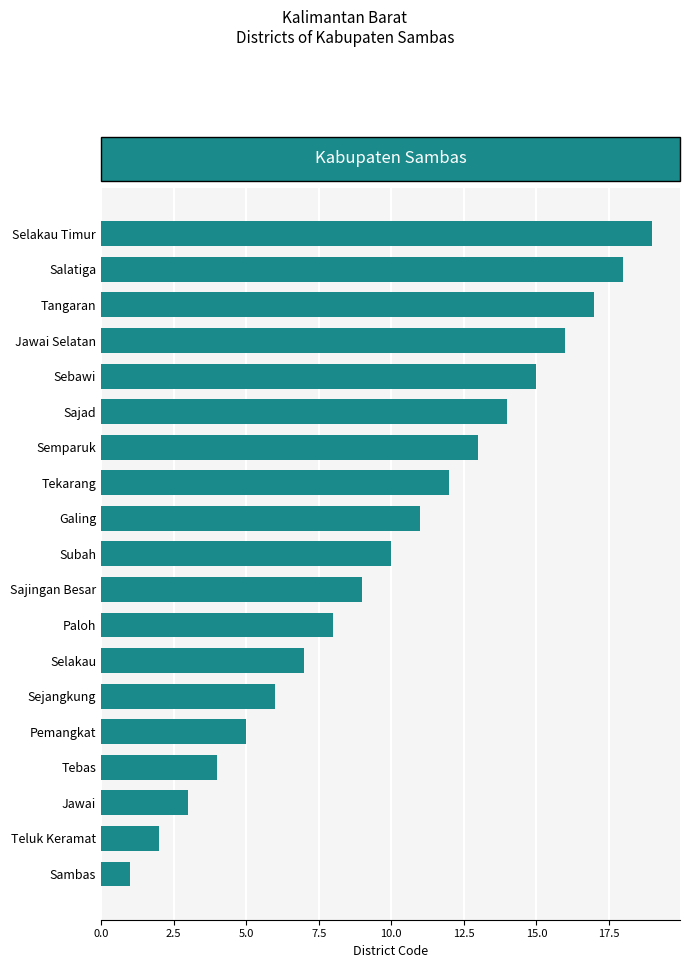

Rank the categories by value from highest to lowest.

Selakau Timur, Salatiga, Tangaran, Jawai Selatan, Sebawi, Sajad, Semparuk, Tekarang, Galing, Subah, Sajingan Besar, Paloh, Selakau, Sejangkung, Pemangkat, Tebas, Jawai, Teluk Keramat, Sambas